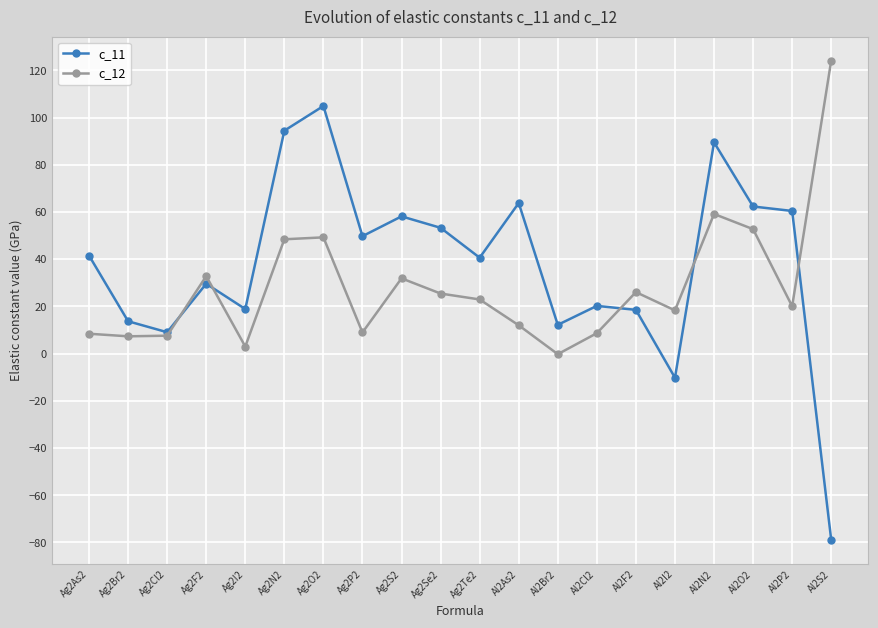

True or false: c_12 has more than 1 points higher than both neighbors.

True